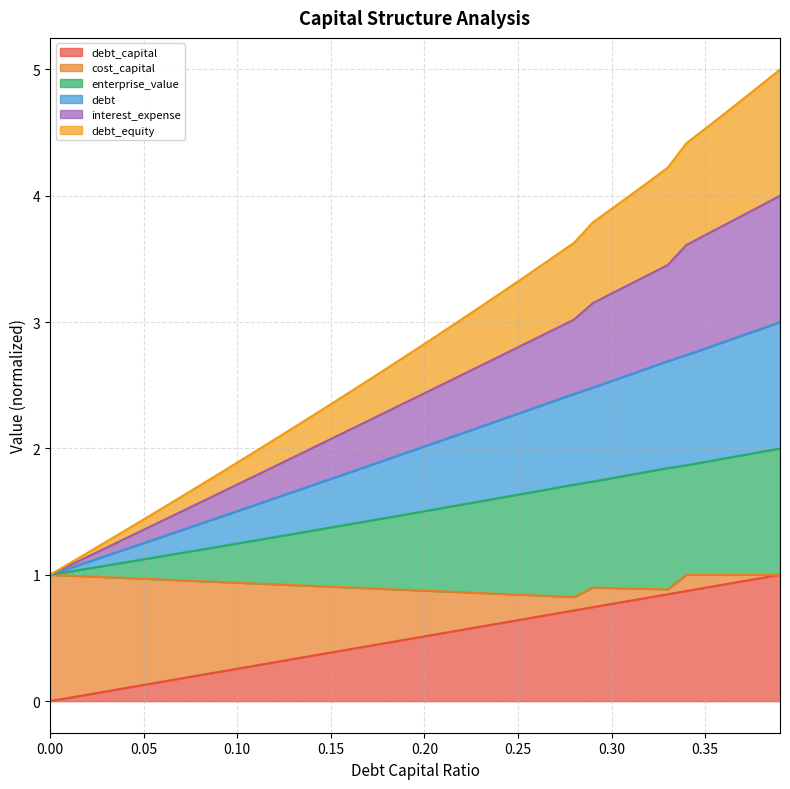

What is the approximate value of enterprise_value at 0.05?

1.1